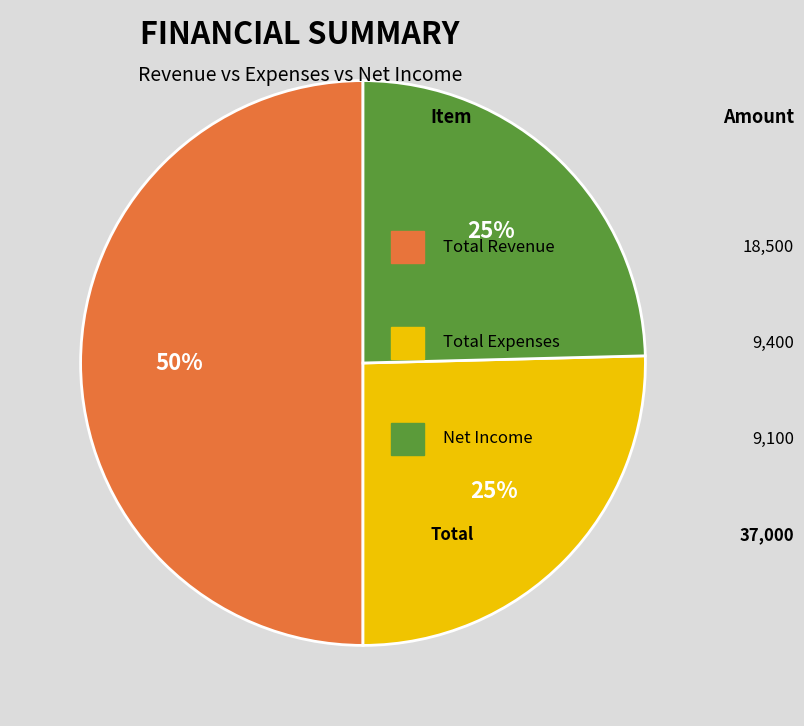

To the nearest percent, what is the difference between the Net Income and Total Expenses slice percentages?

1%